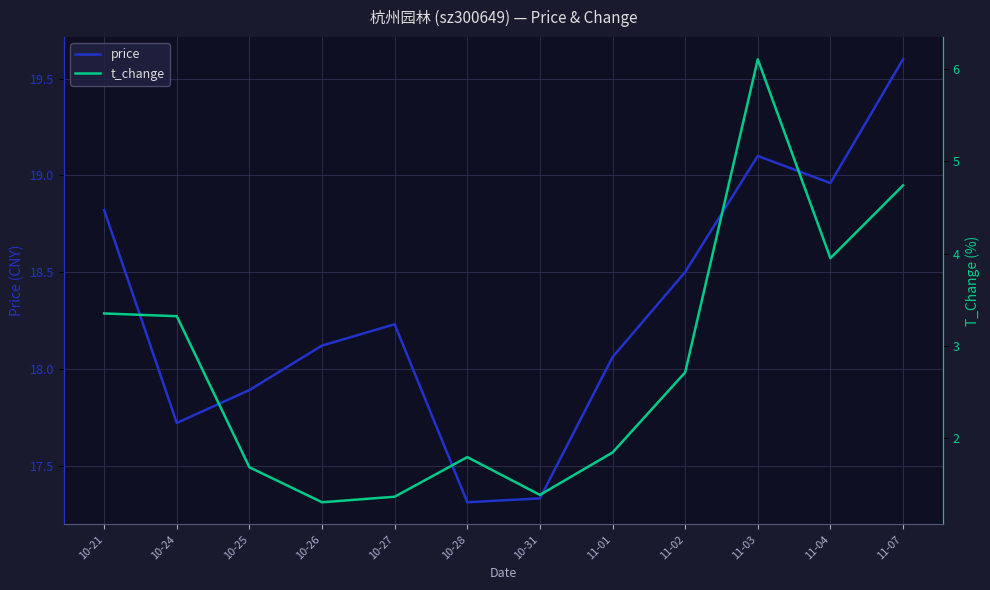

True or false: price has a value of 19.6 at 11-07.

True